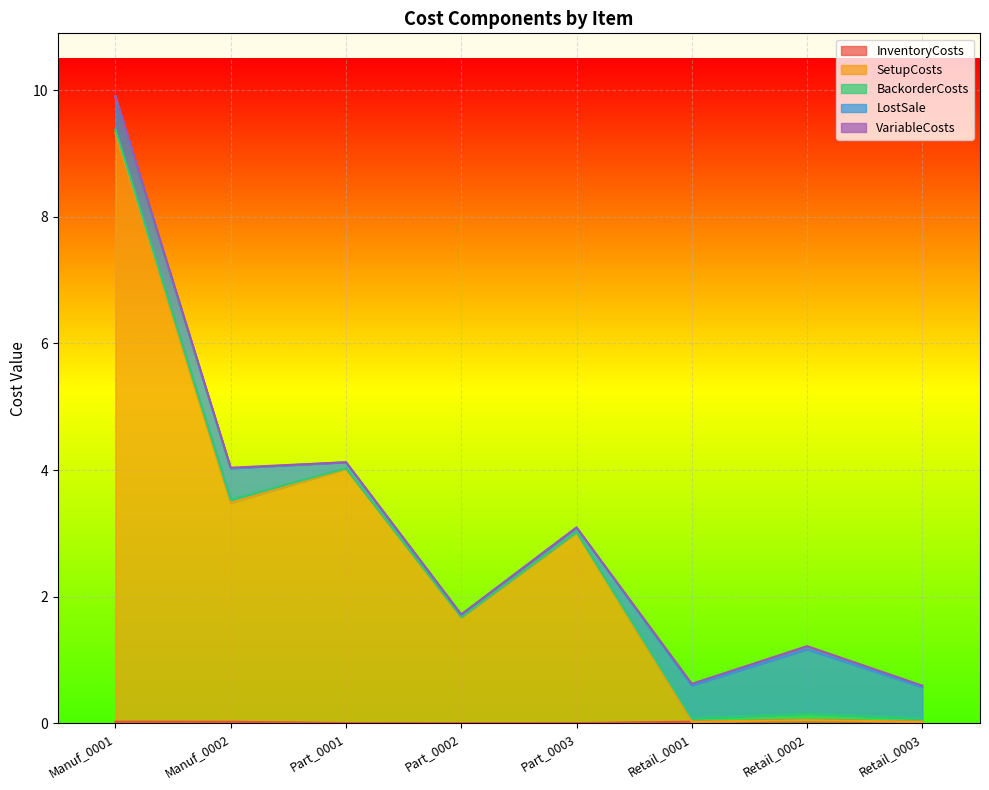

What is the total value across all series at Part_0002?

1.7